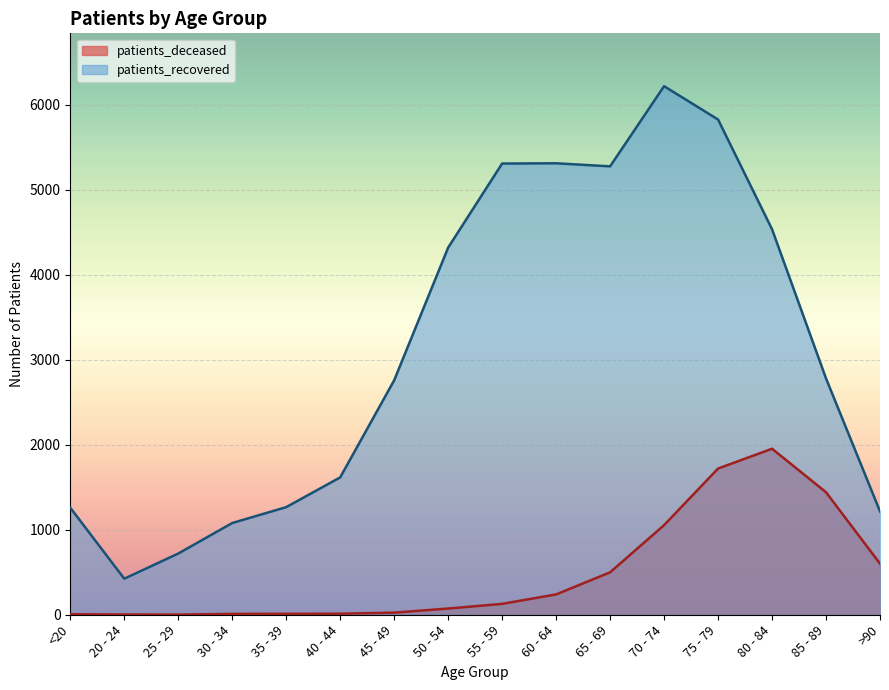

At which label does patients_recovered reach its peak?

70 - 74